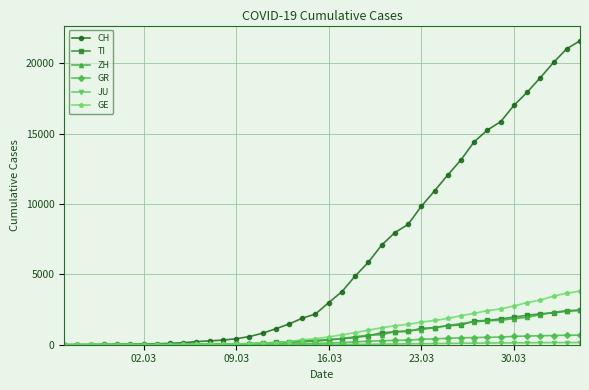

What is the value of the CH point at the 9th from the left?

97